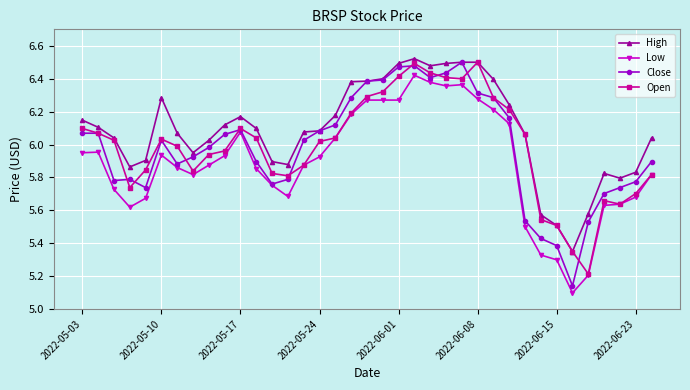

Which series has the largest total across all categories?

High